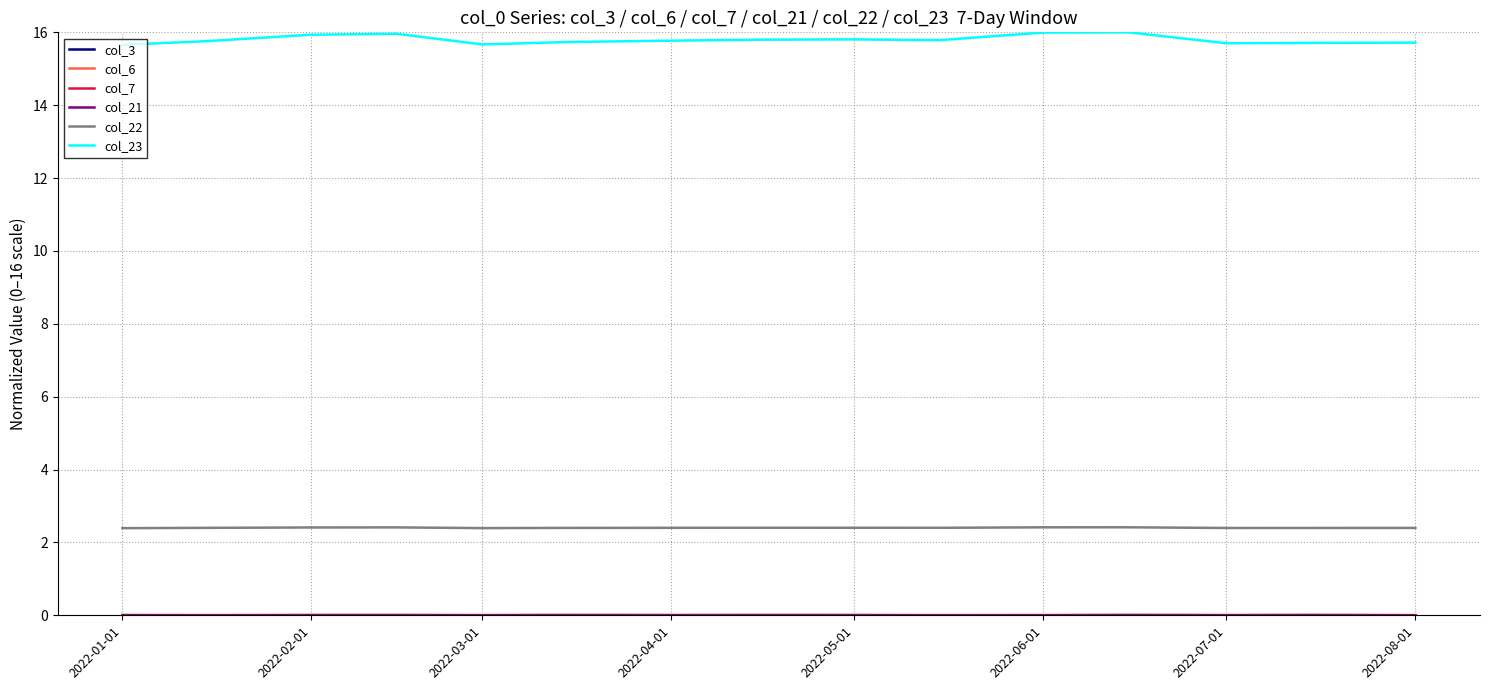

What is the maximum value shown in the chart?

16.0